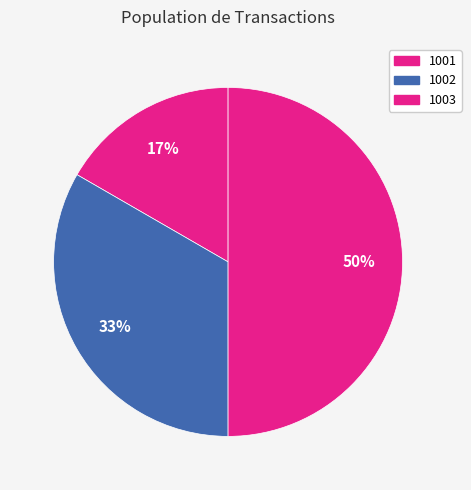

What is the largest slice in the pie chart?

1003